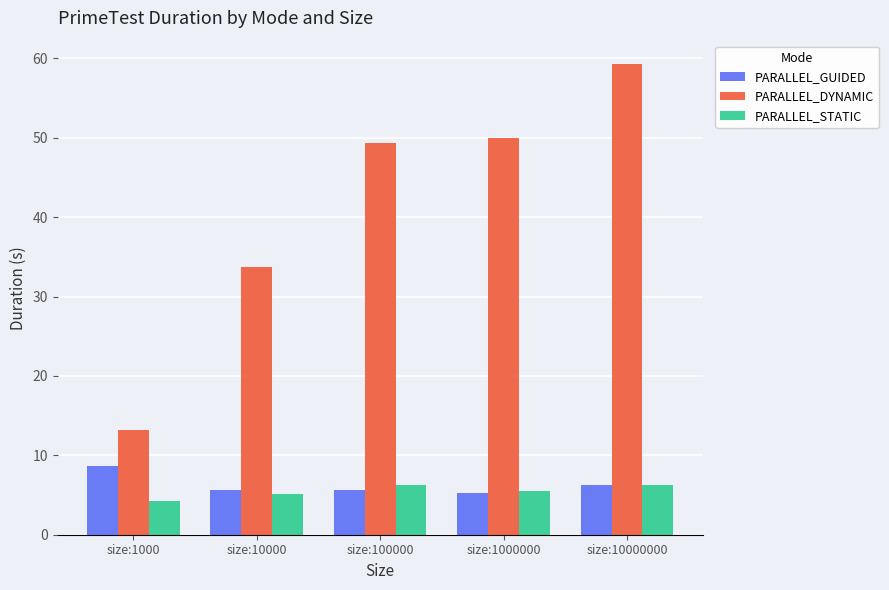

At how many categories does at least one series exceed 24?

4